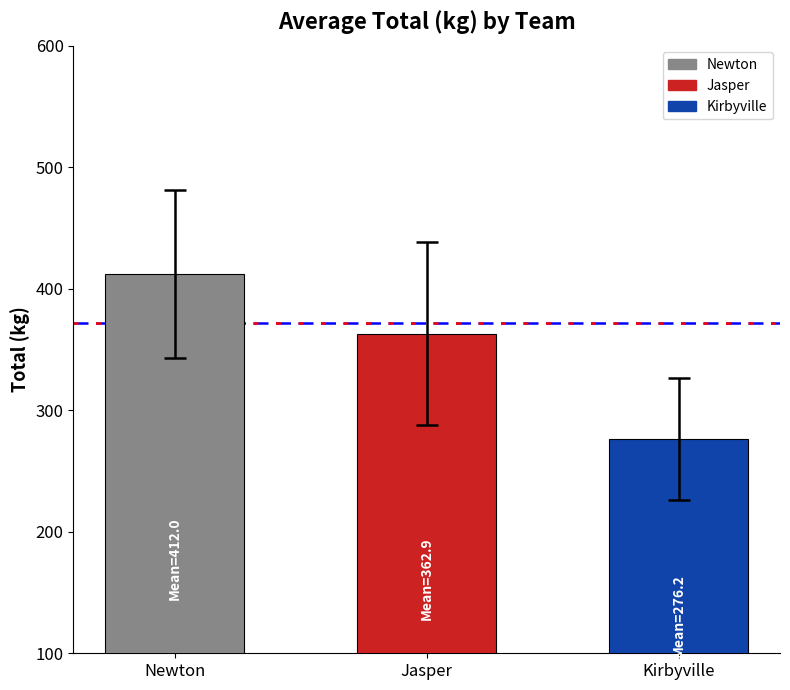

Rank the categories by value from lowest to highest.

Kirbyville, Jasper, Newton